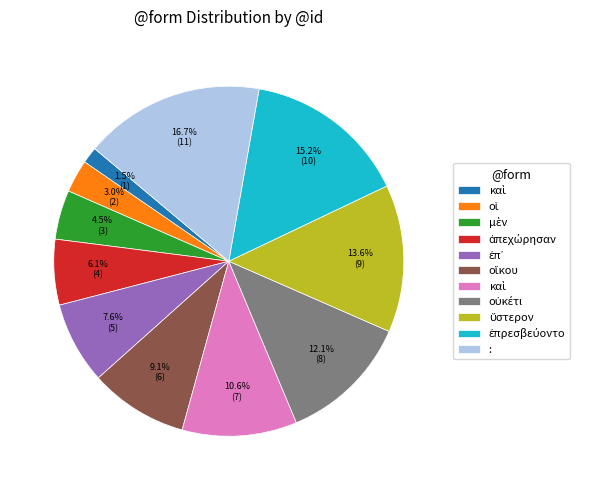

Is there any slice that represents more than half of the pie?

No